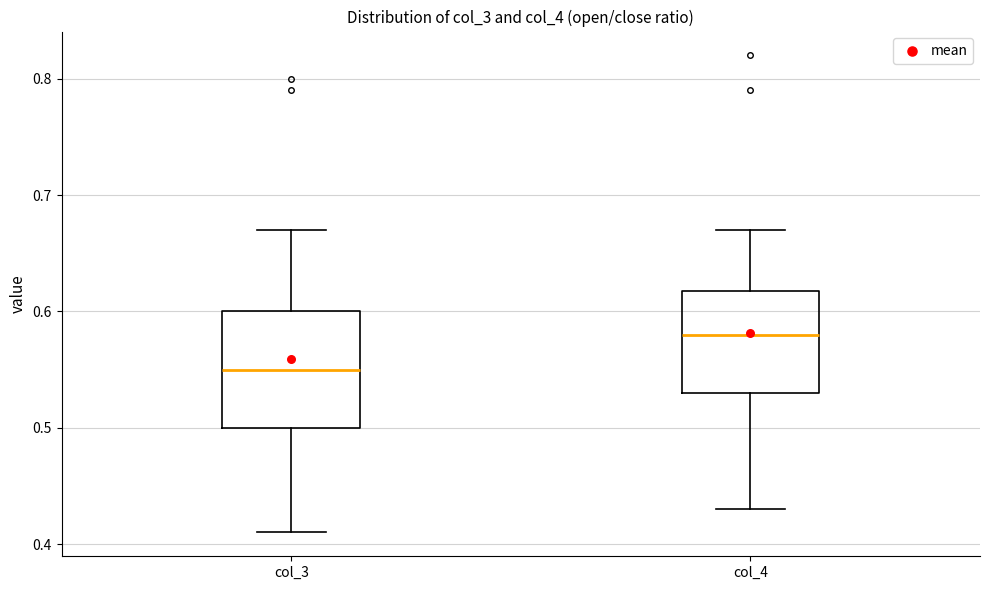

Reading left to right, read every box against the y-axis: the position of its median line, the range the box covers, and the ends of its whiskers. The values are not printed on the chart, so give them approximately, as read against the axis.

col_3: median 0.55, box 0.50 to 0.60, whiskers 0.41 to 0.67
col_4: median 0.58, box 0.53 to 0.62, whiskers 0.43 to 0.67